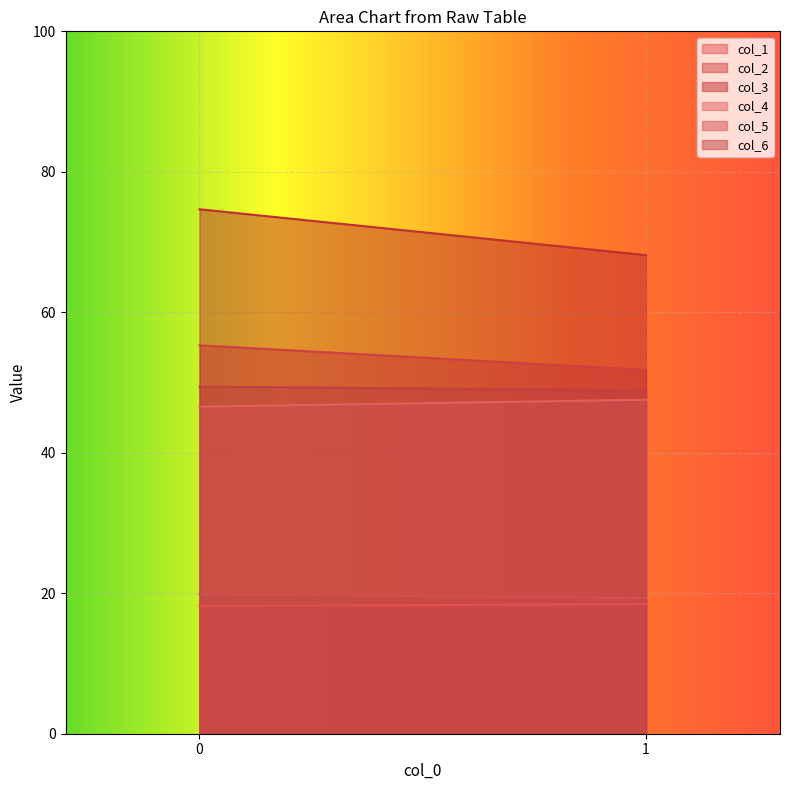

Reading left to right, extract all data points from this chart.

col_1: 0=18.2	1=18.4
col_2: 0=55.3	1=51.8
col_3: 0=74.7	1=68.1
col_4: 0=46.6	1=47.5
col_5: 0=19.9	1=19.3
col_6: 0=49.4	1=48.9